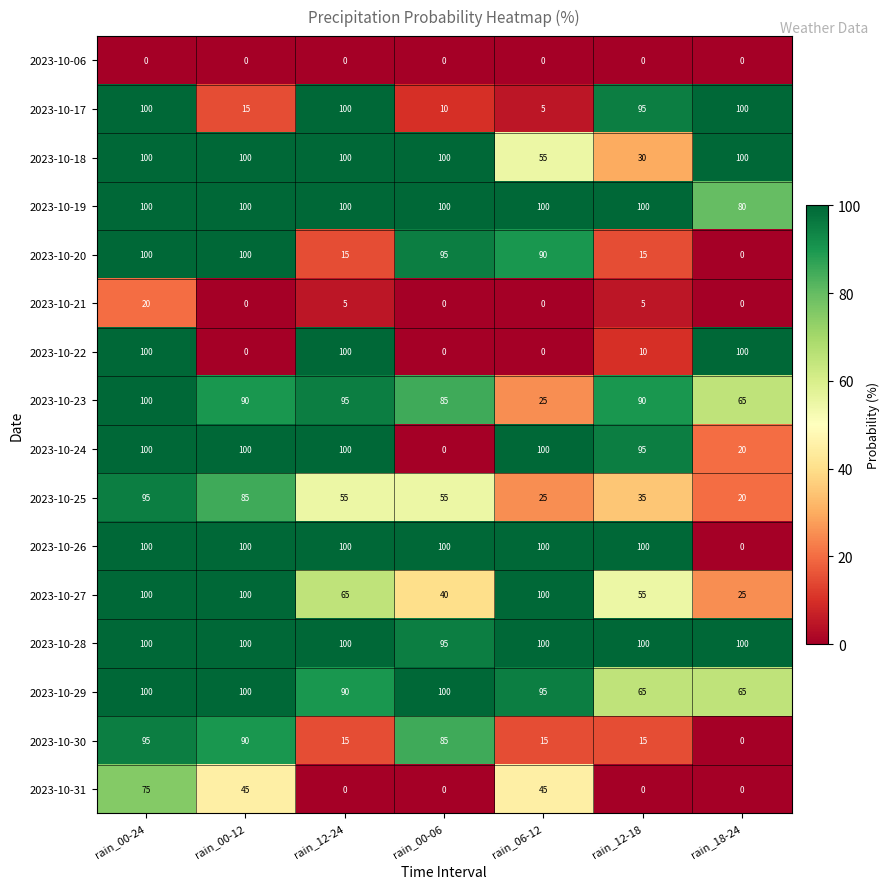

What is the difference between the second highest and minimum values in the 2023-10-22 series?

100